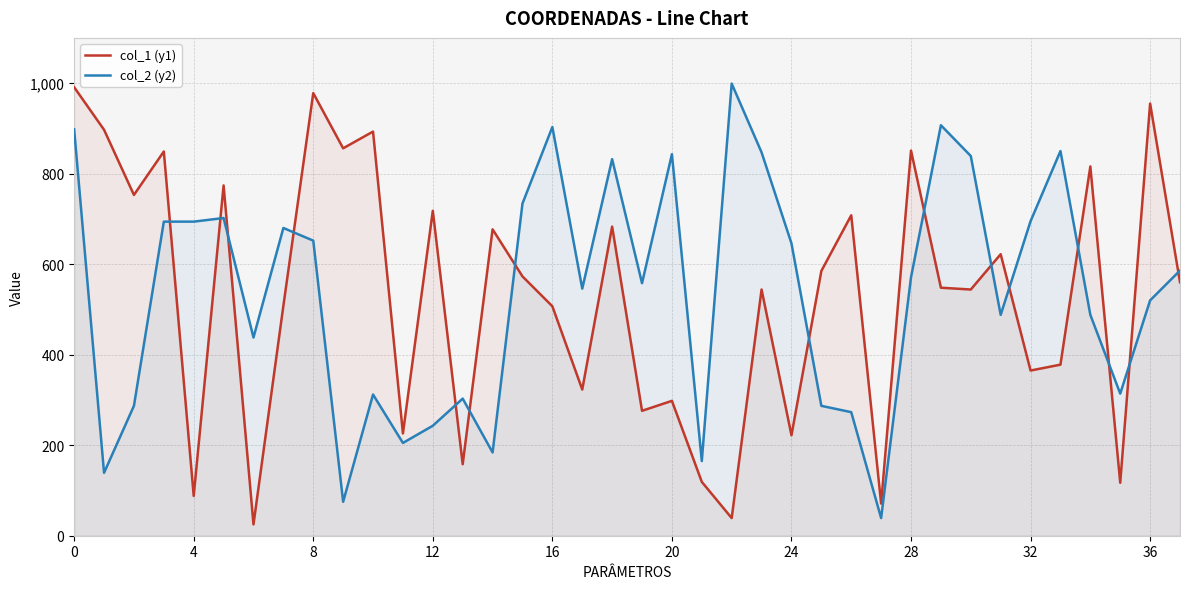

What is the difference between the maximum and minimum values in the col_1 (y1) series?

966